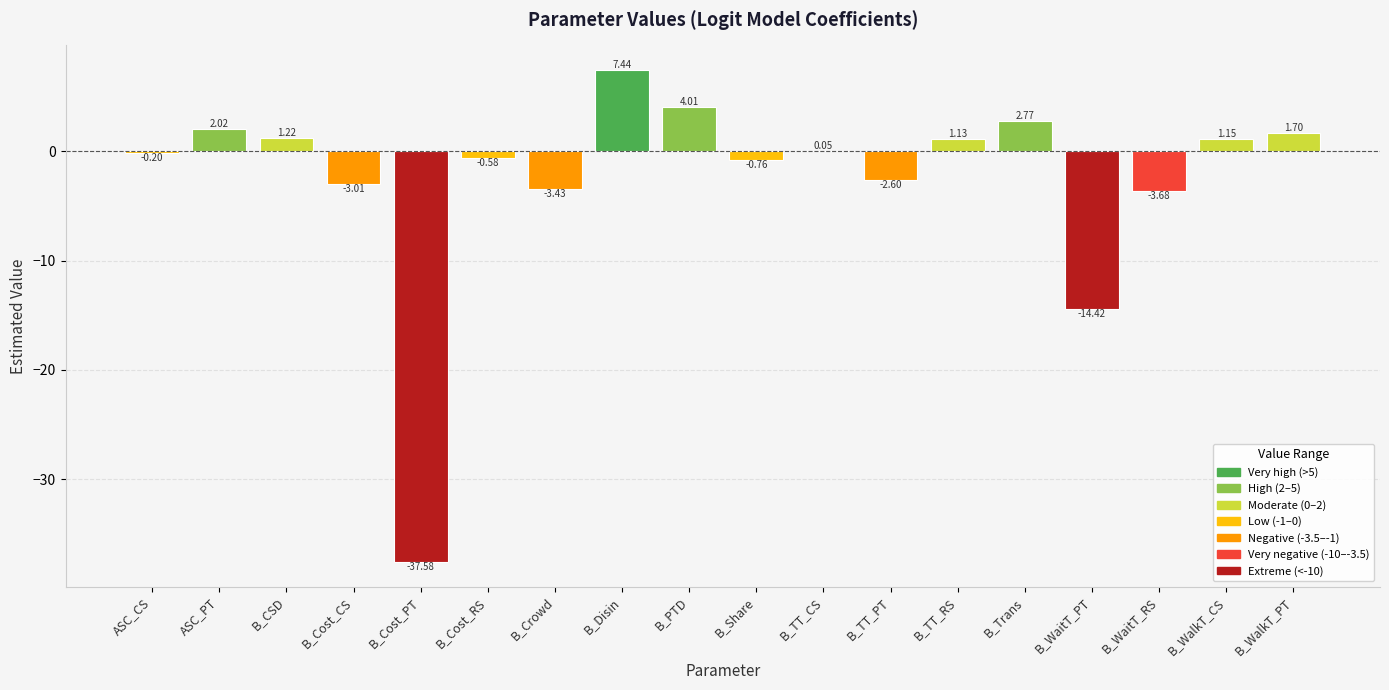

At which label does the data first exceed 0?

ASC_PT